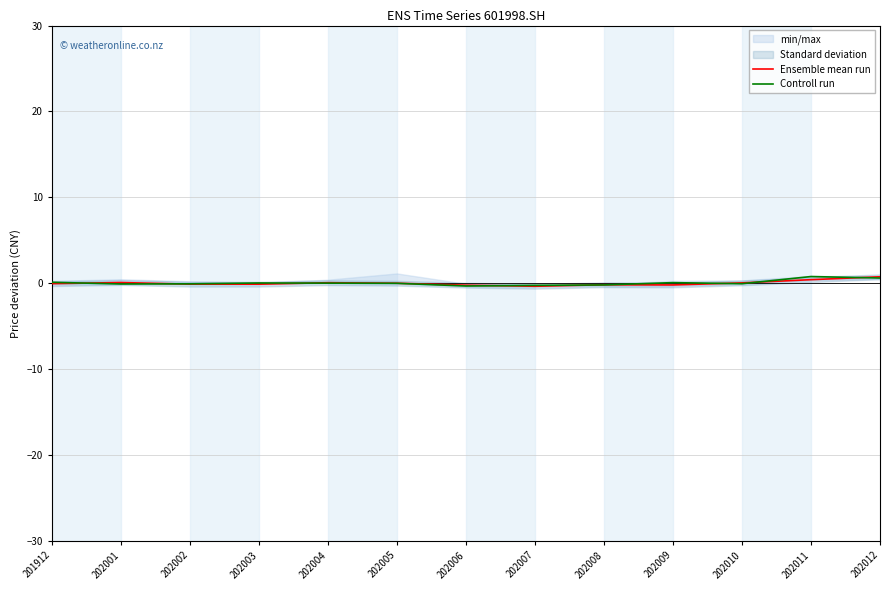

True or false: Ensemble mean run has a value of 0.2 at 202011.

False